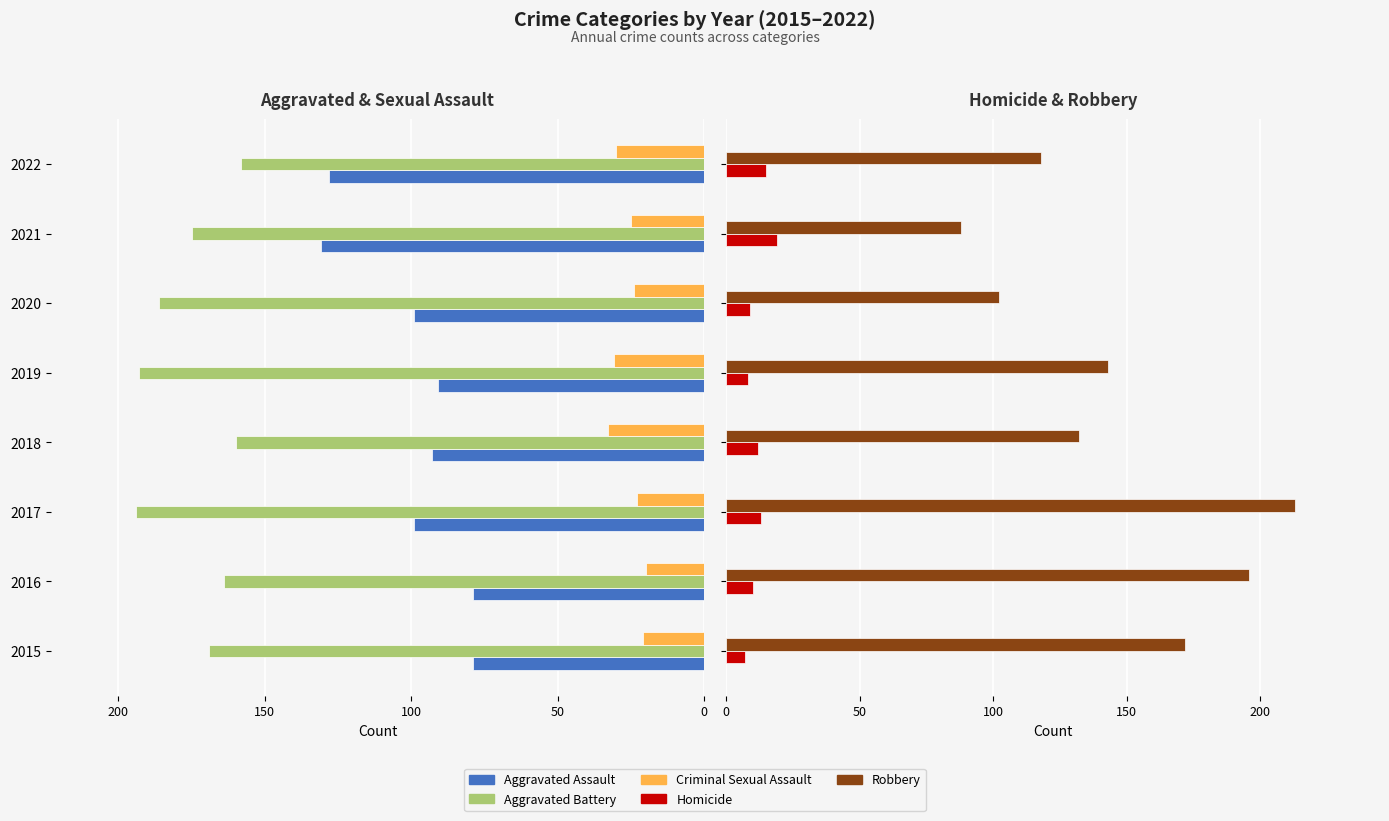

True or false: Aggravated Battery has a value of -268 at 2019.

False